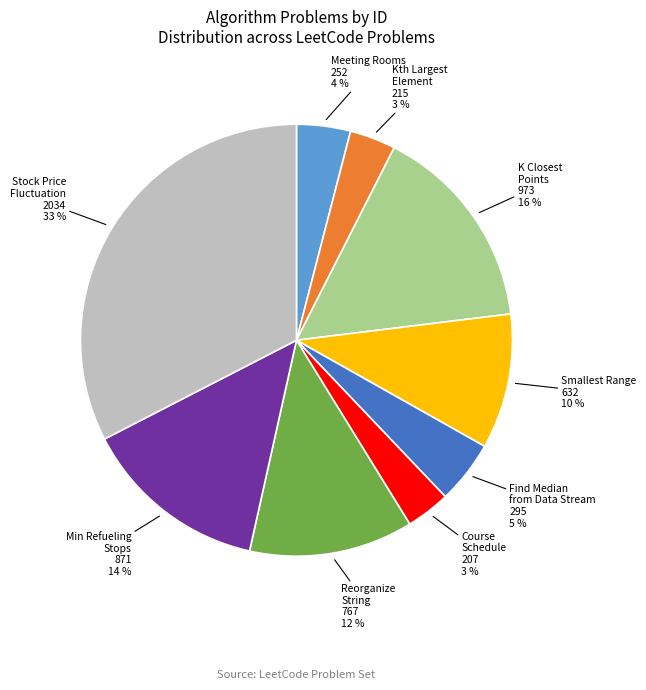

Do Meeting Rooms and Course Schedule together represent more than half of the pie?

No